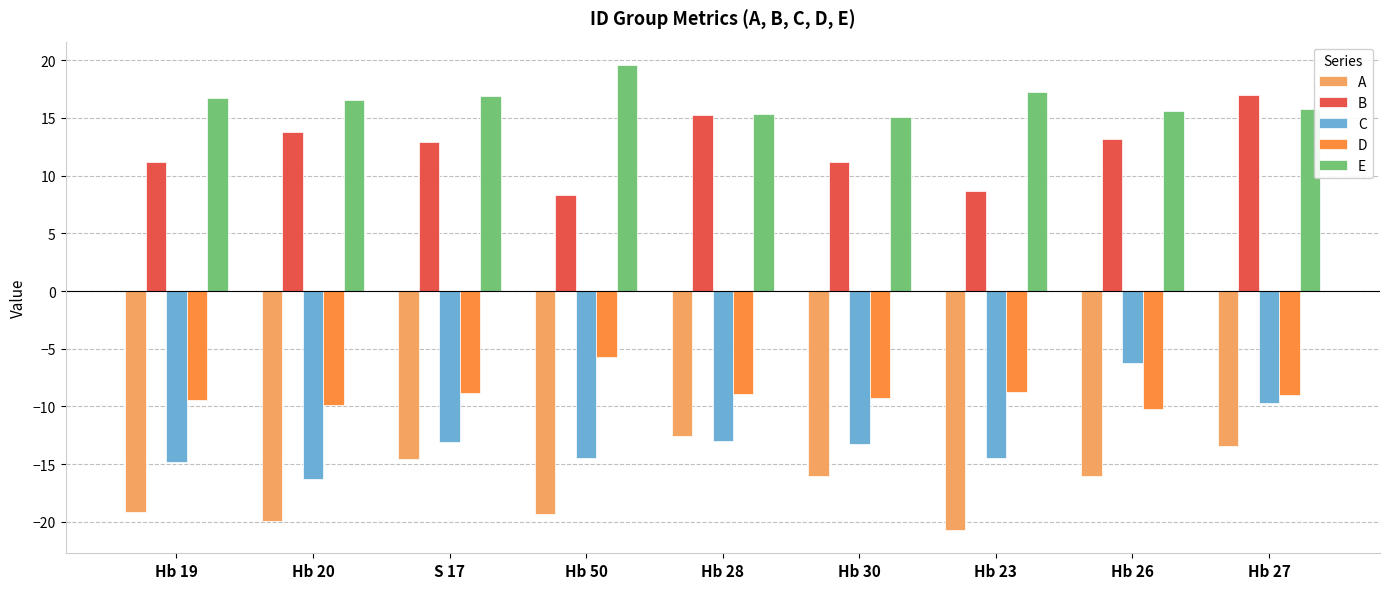

What position from the left is Hb 23?

7